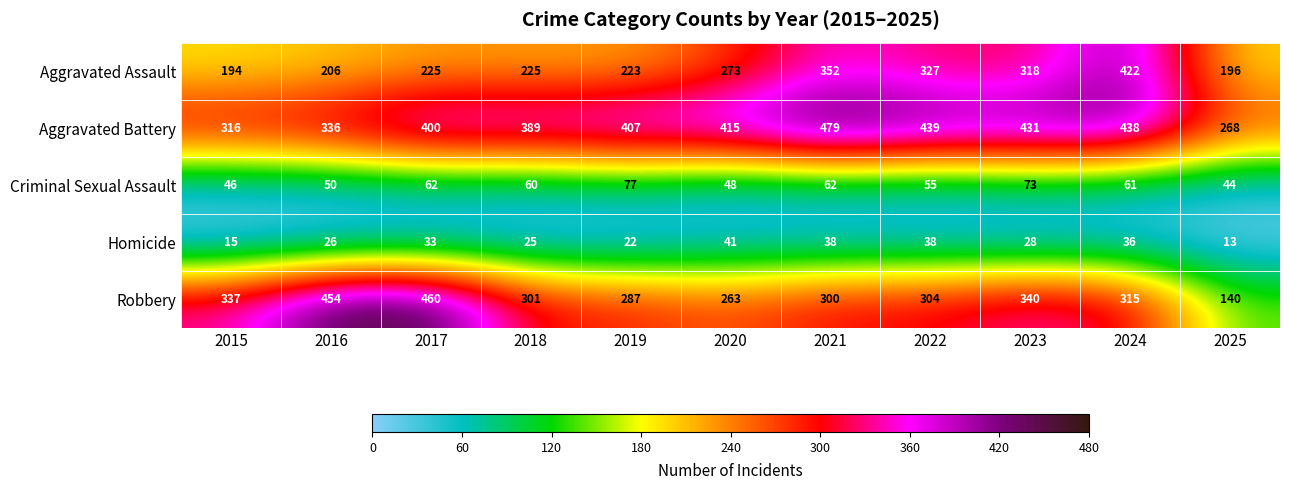

Which label corresponds to the largest value in the chart?

2021